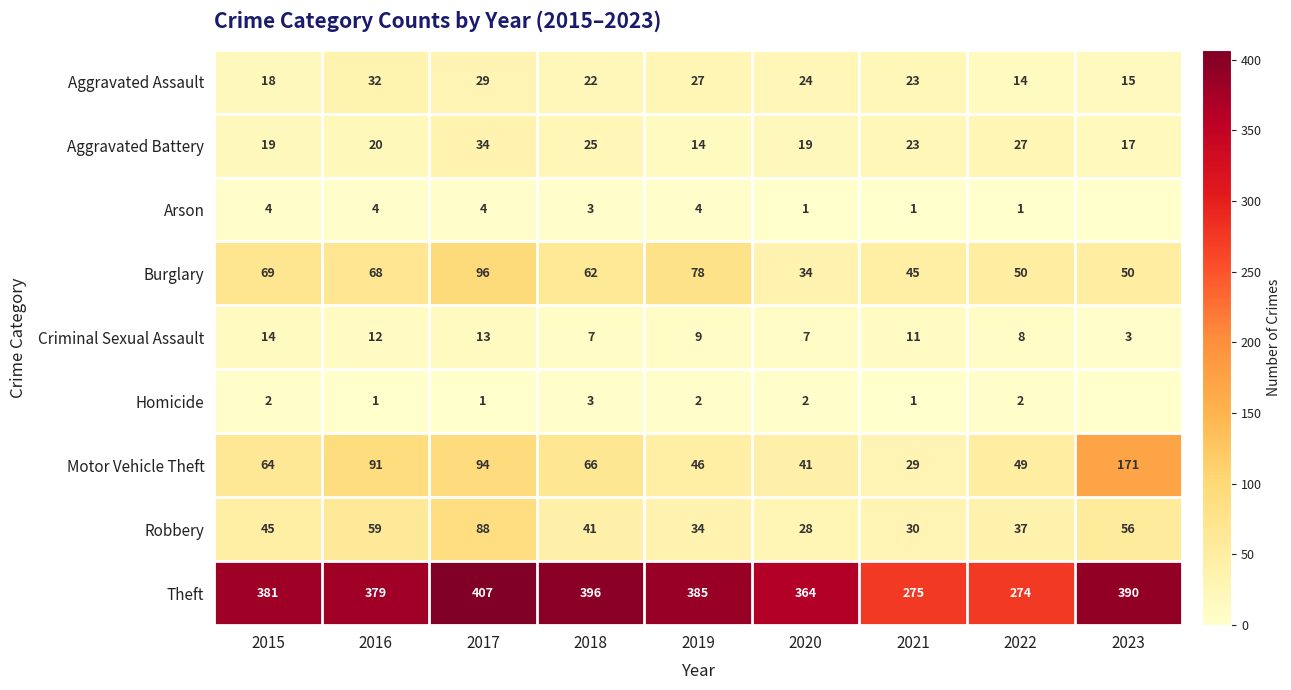

What is the minimum value for Robbery?

28